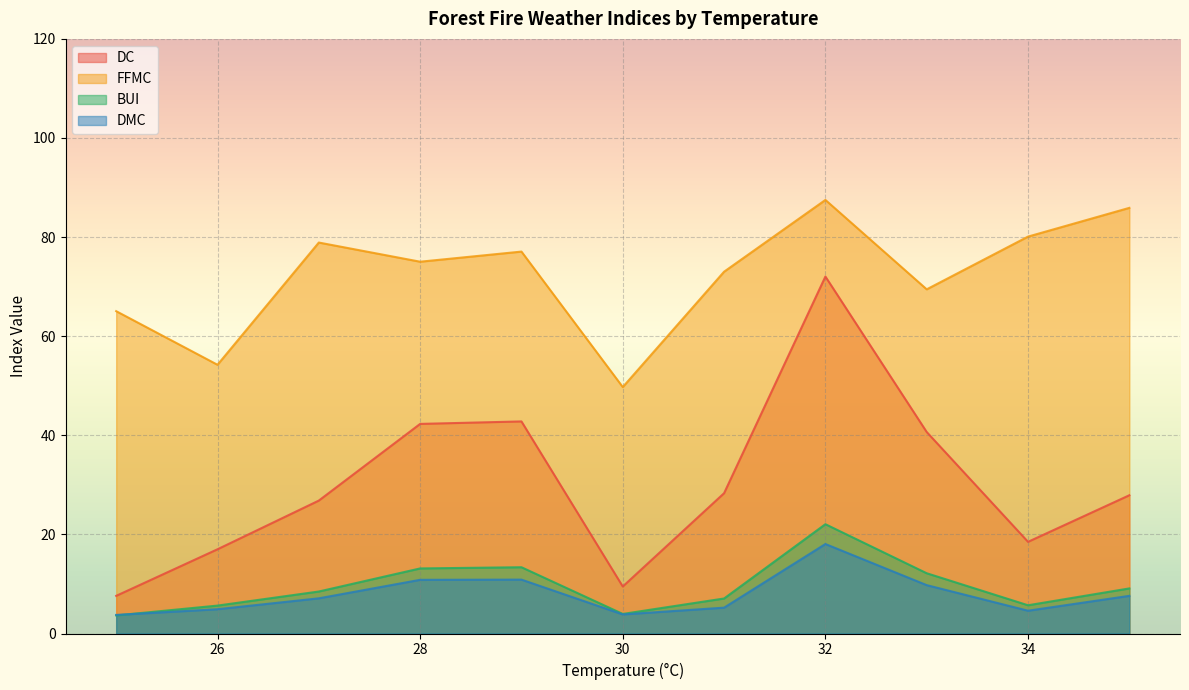

Between 30 and 33, which series saw the biggest shift?

DC